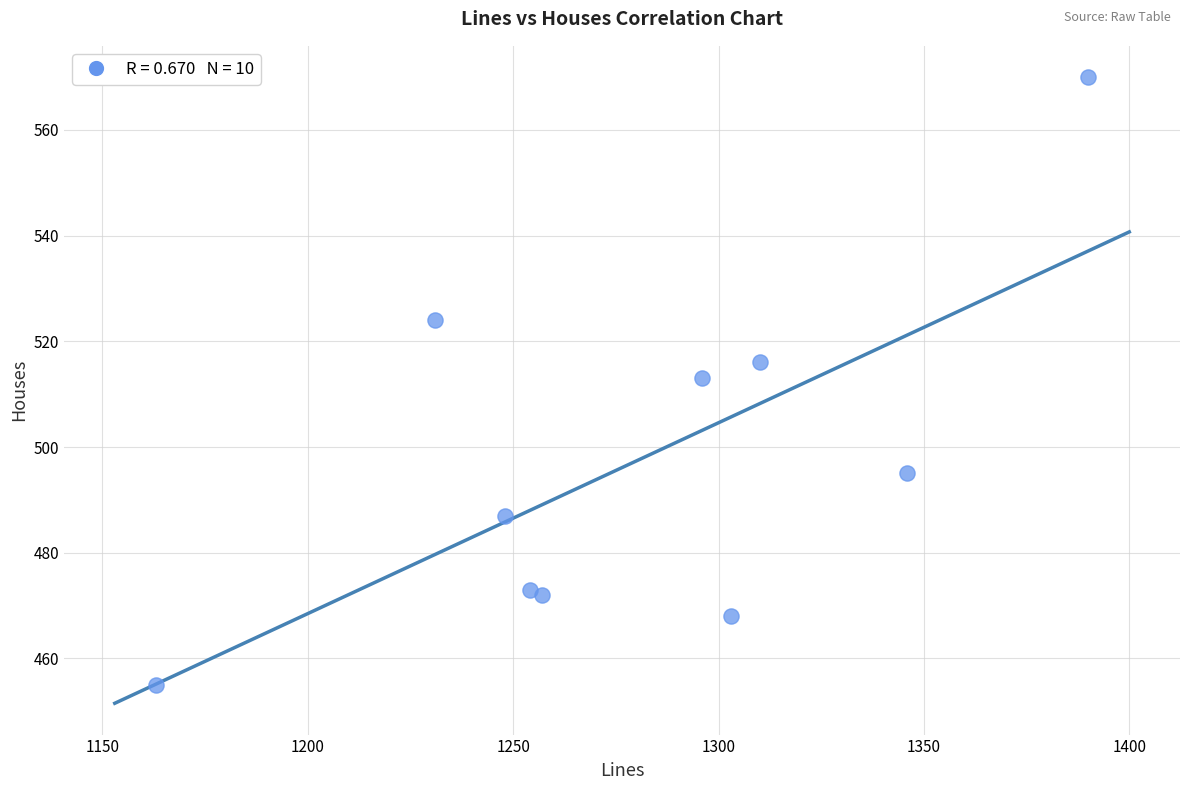

What is the average X value?

1280